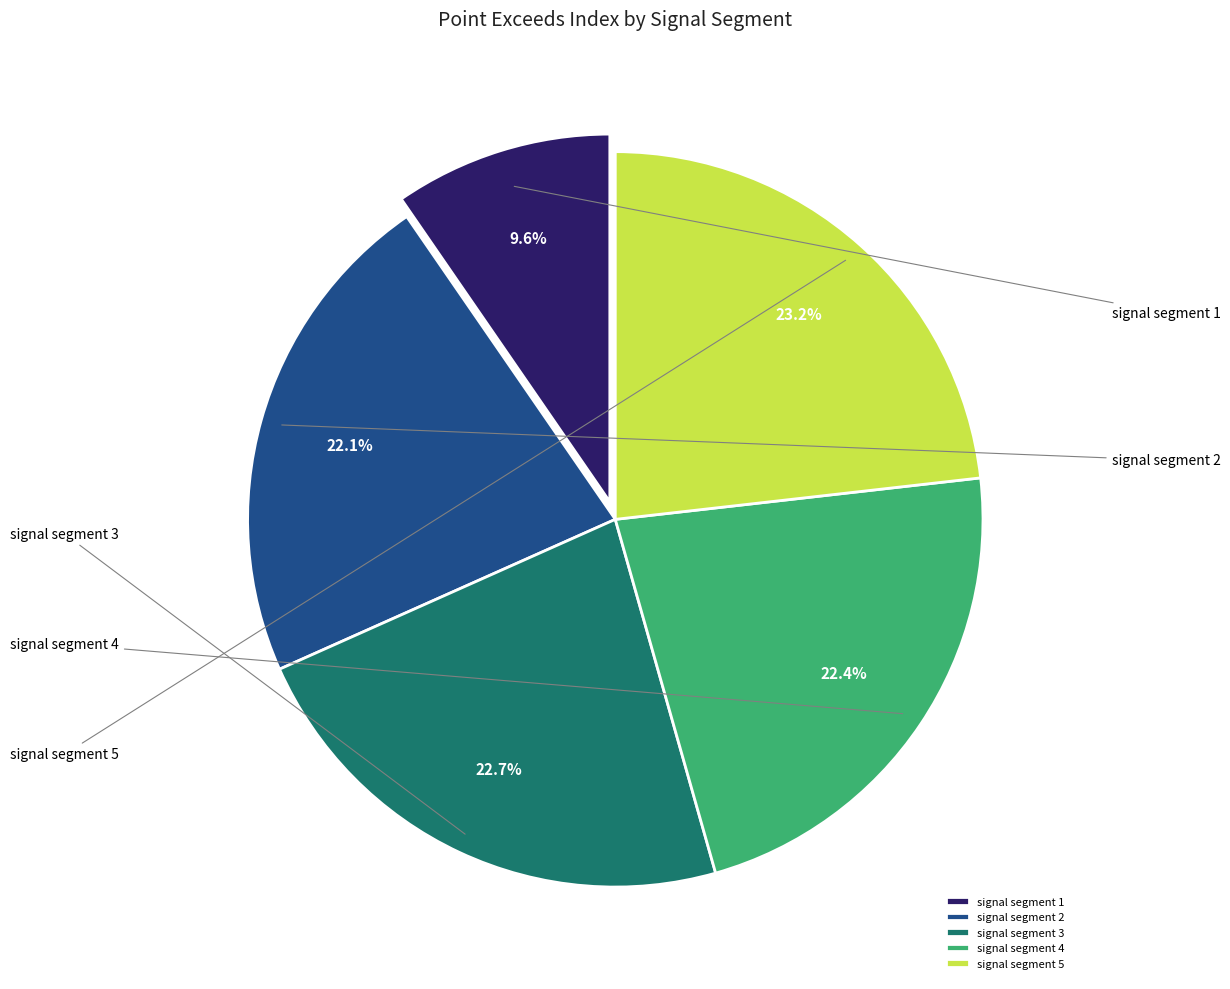

To the nearest percent, what is the difference between the largest and smallest slice percentages?

14%